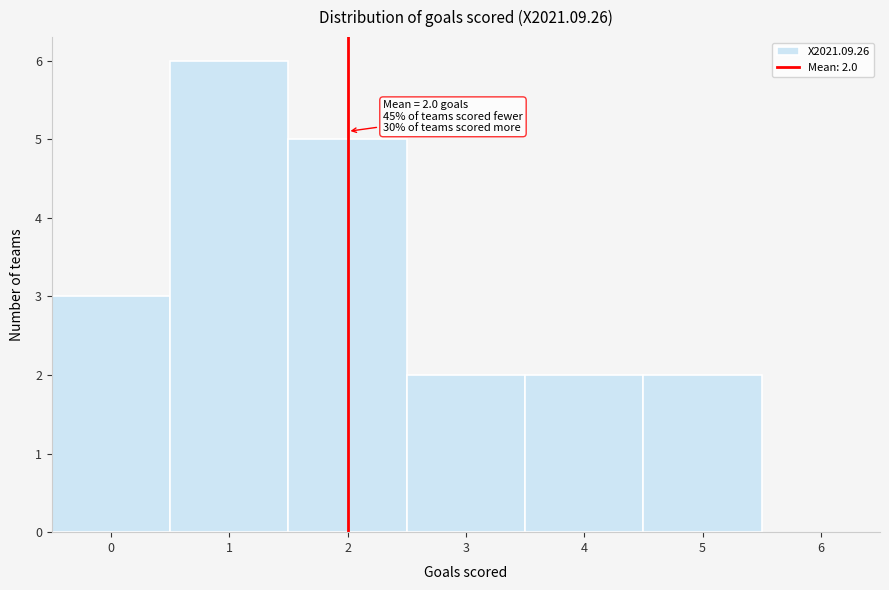

Which range on the x-axis has the tallest bar?

0.5 to 1.5